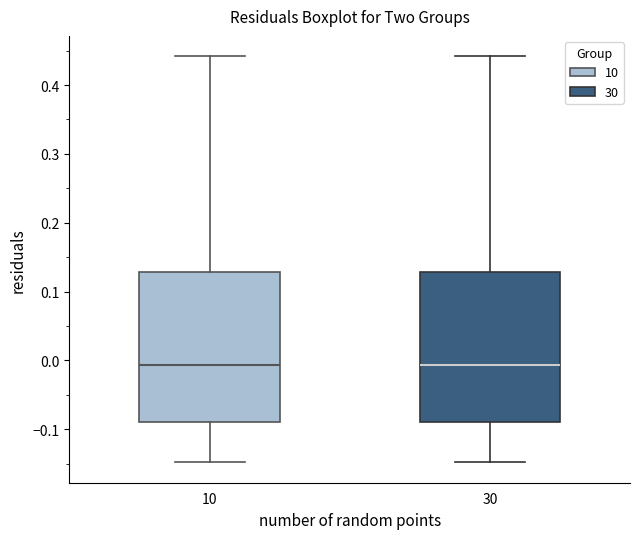

Where does the lower whisker of the box at x = 10 end on the y-axis? The values are not printed on the chart, so give them approximately, as read against the axis.

-0.15